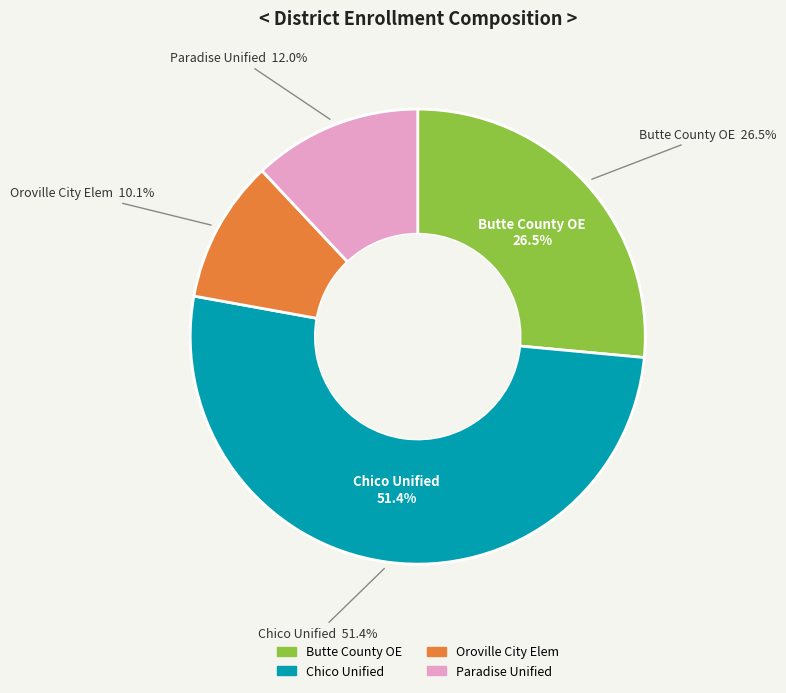

What percentage is NOT represented by Butte County Office of Education?

73.5%